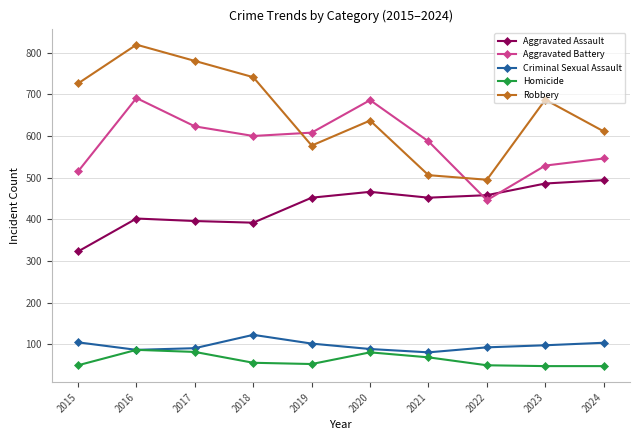

Count the number of data series in this chart.

5